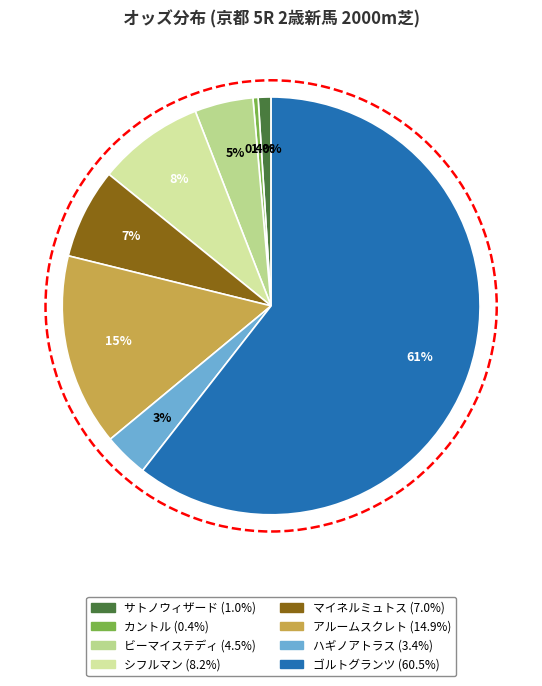

Which slice represents more than half of the pie?

ゴルトグランツ